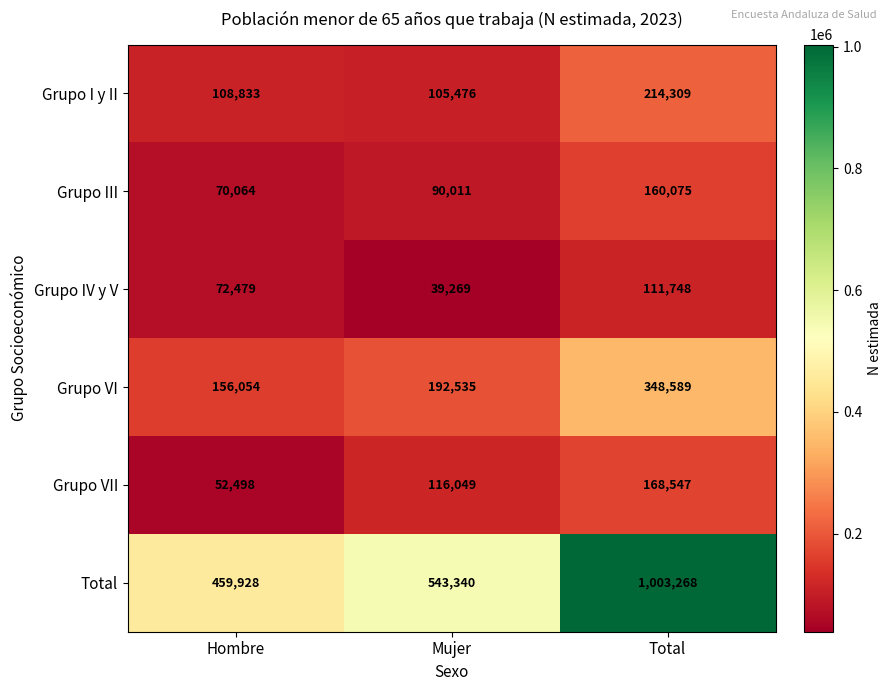

How many Grupo III values are between 70064 and 160075?

3